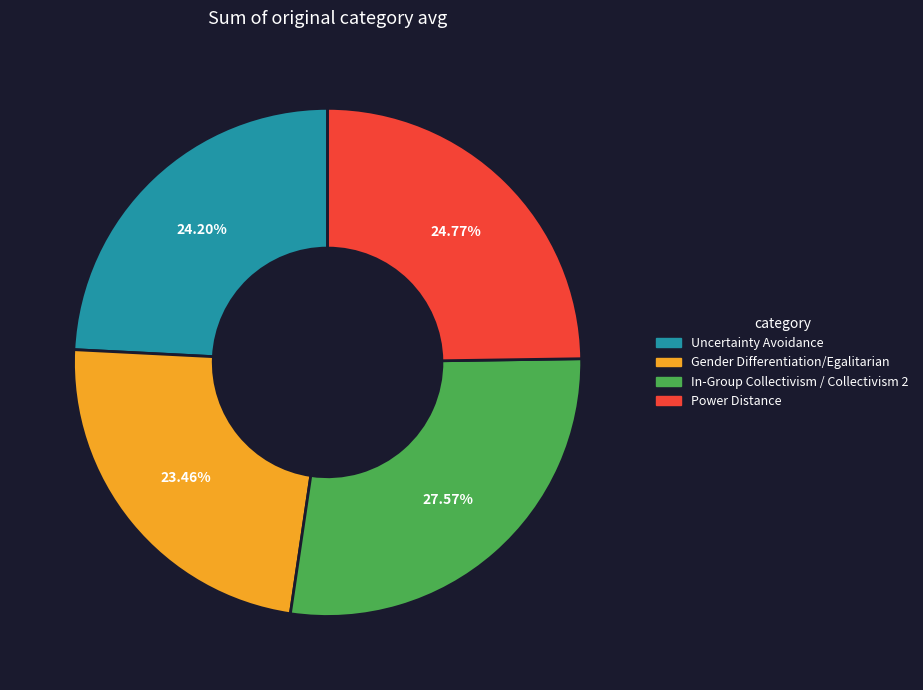

What percentage is the Gender Differentiation/Egalitarian slice, to the nearest percent?

23%